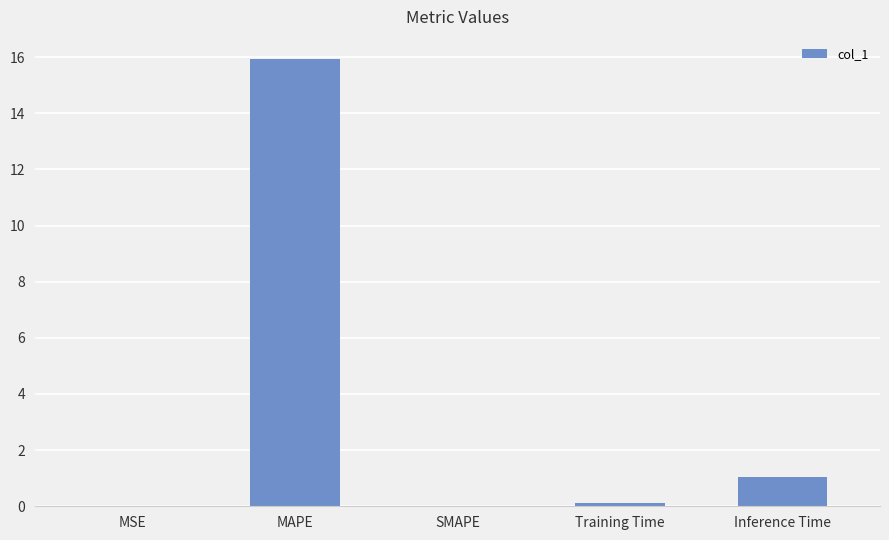

Are the bars grouped side by side (vs. stacked)?

No